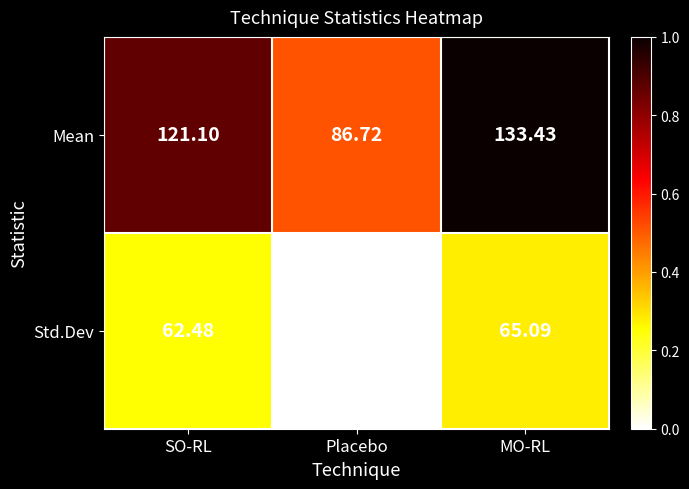

At which label does Std.Dev reach its minimum?

Placebo